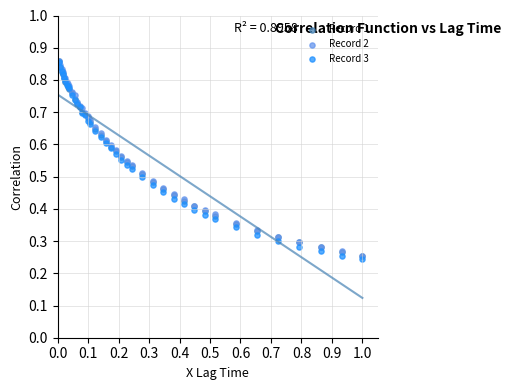

What are all the series names shown in the legend?

Record 1, Record 2, Record 3